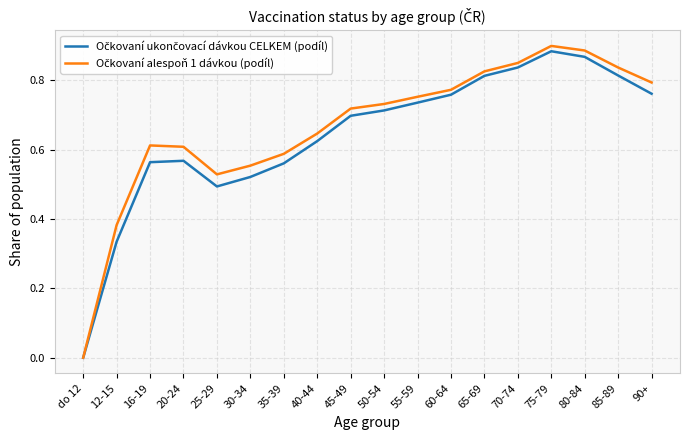

Count the number of categories in the chart.

18